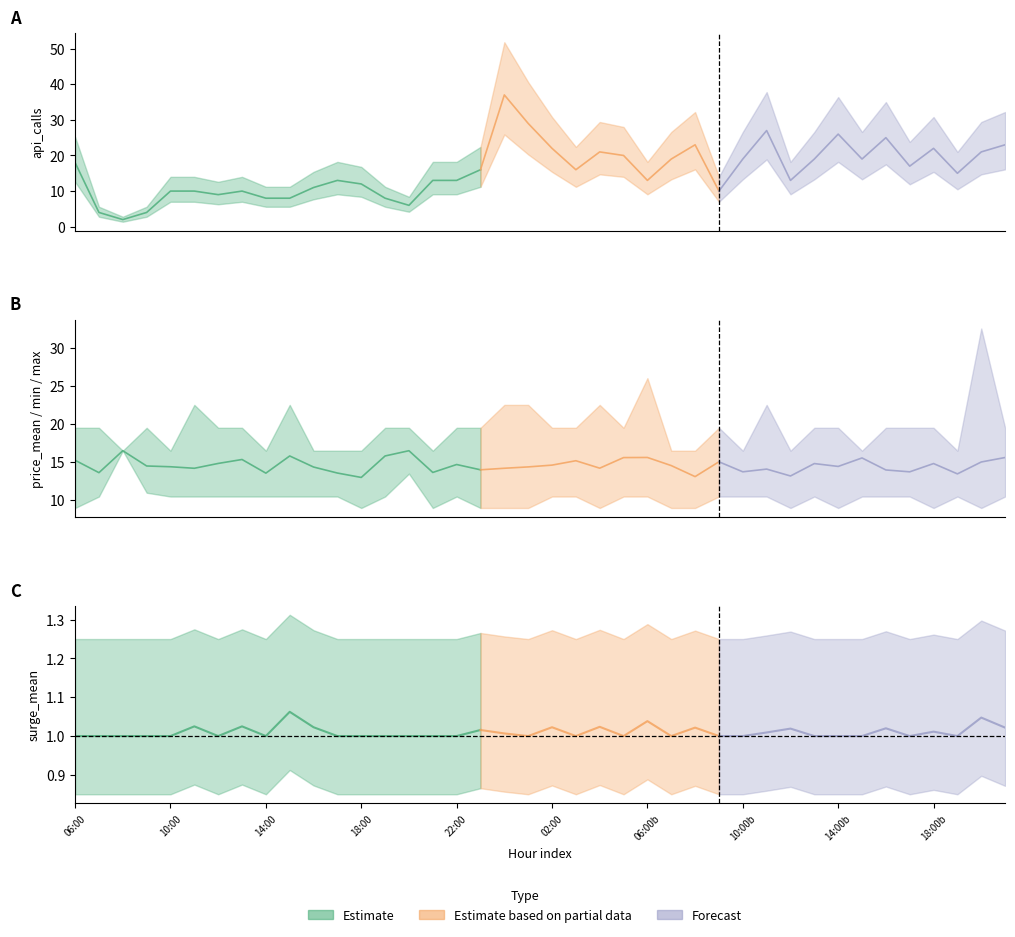

What is the value of the api_calls point at the 34th from the left?

19.0